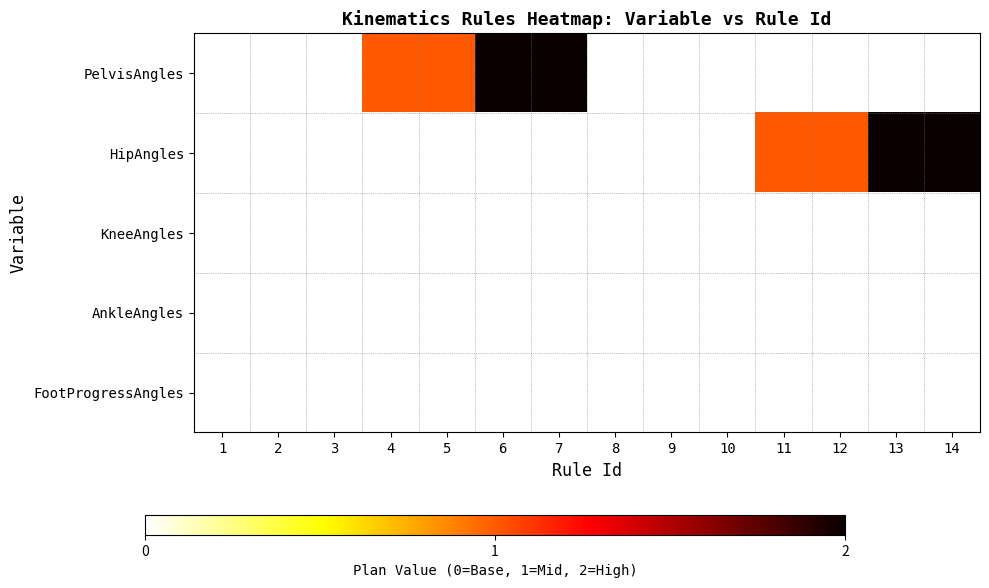

Between 1 and 3, which is larger?

1